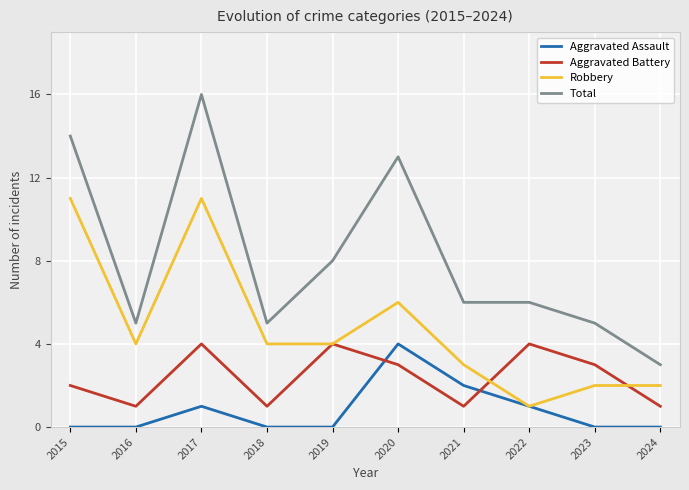

Which series changed the most between 2015 and 2020?

Robbery